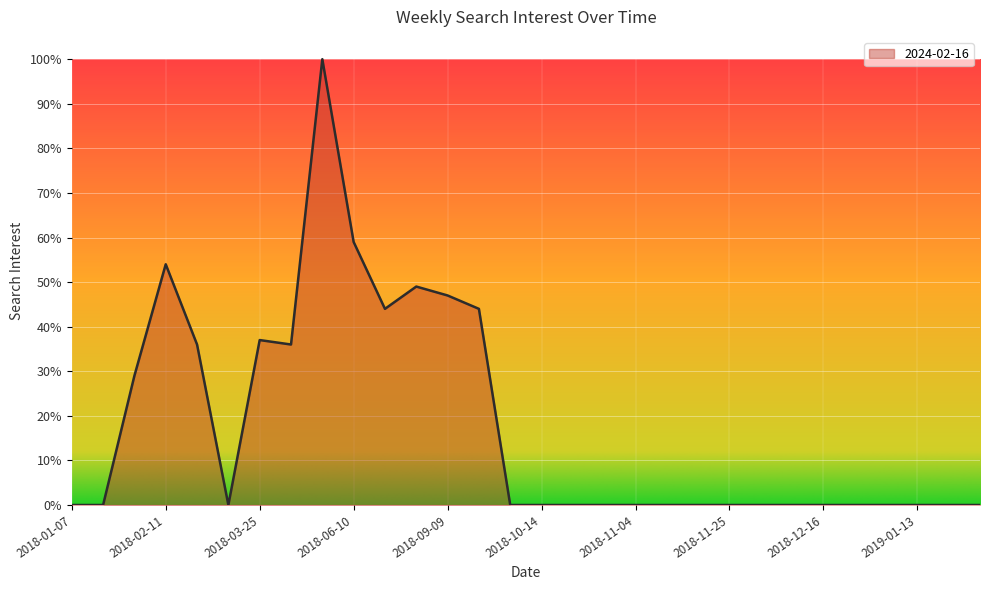

What is the maximum value shown in the chart?

100